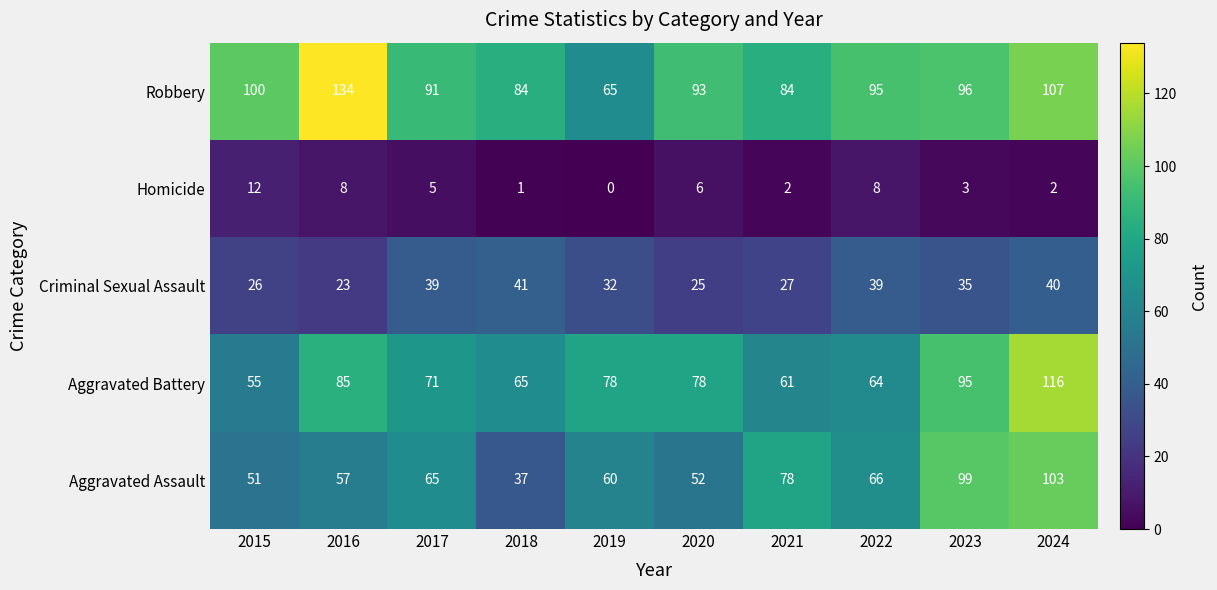

What is the minimum value for Criminal Sexual Assault?

23